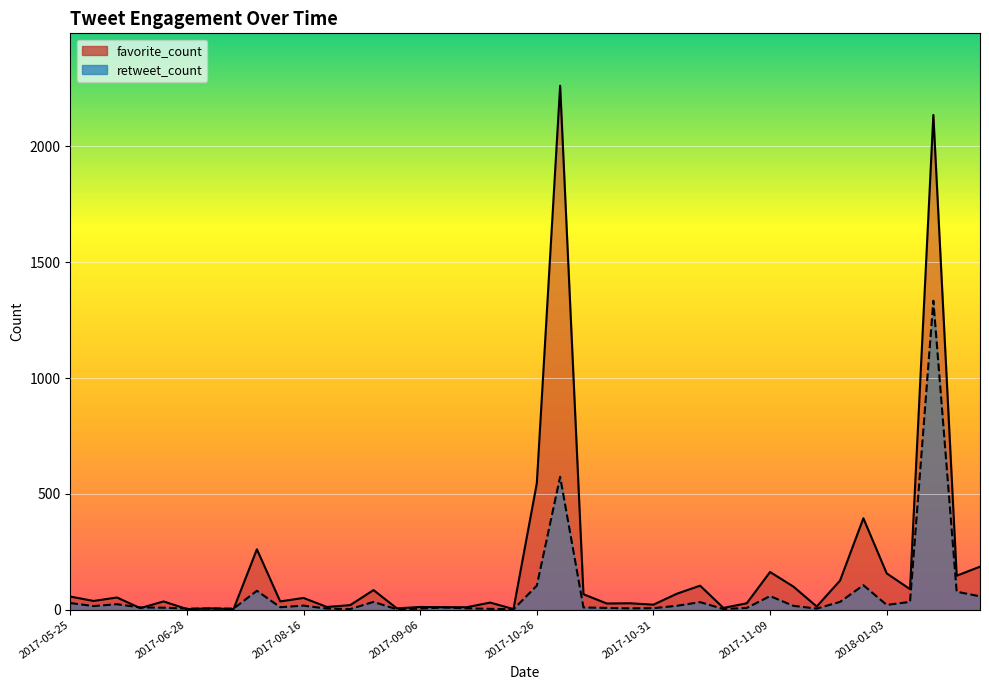

What is the minimum value shown in the chart?

2